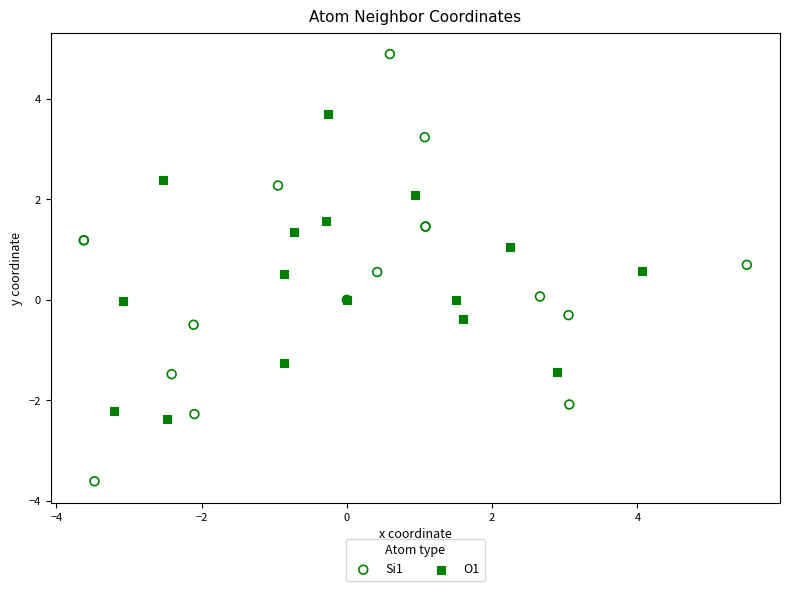

Which series has the widest spread of Y values?

Si1